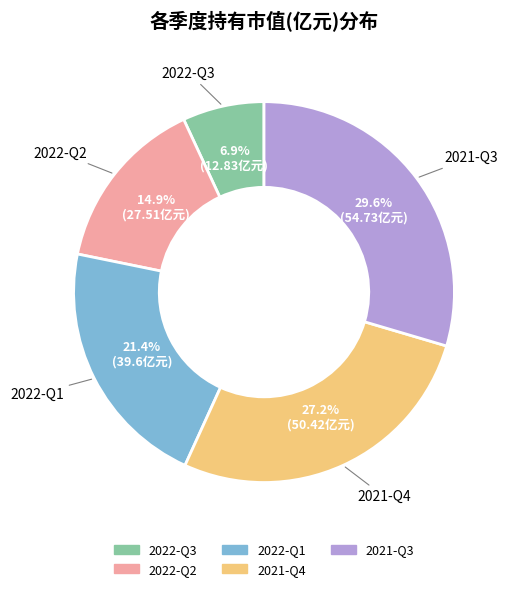

How many slices are in this pie chart?

5